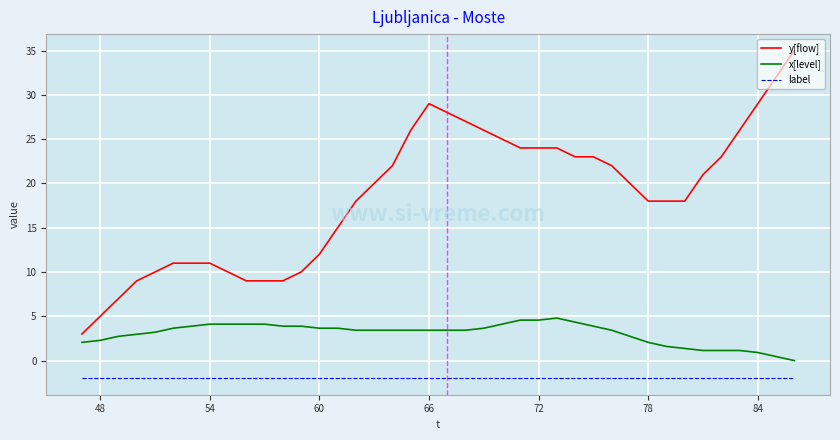

What is the difference between the maximum and minimum values in the x[level] series?

4.8